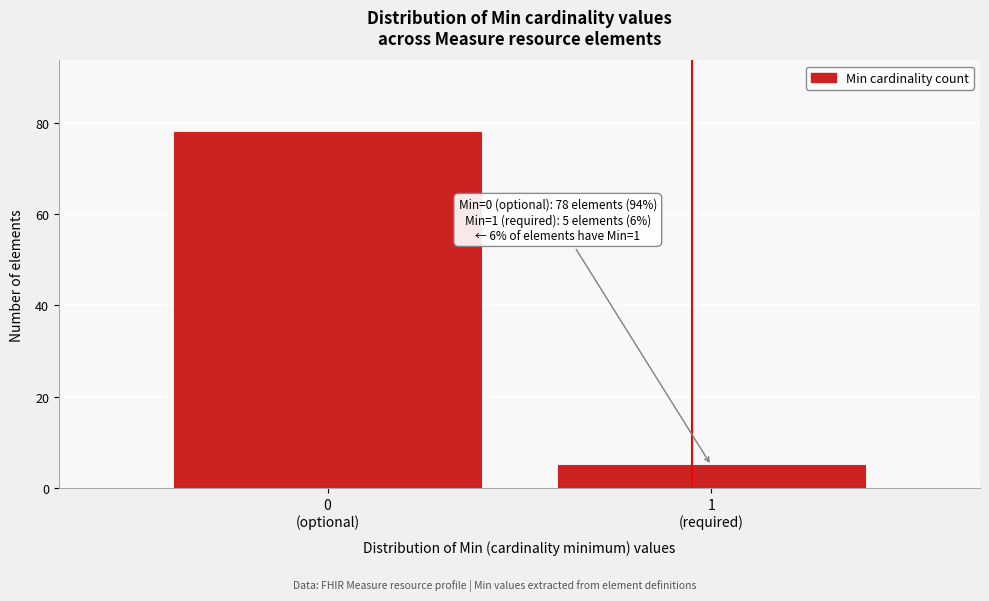

Reading left to right, what are all the values shown in this chart?

78	5